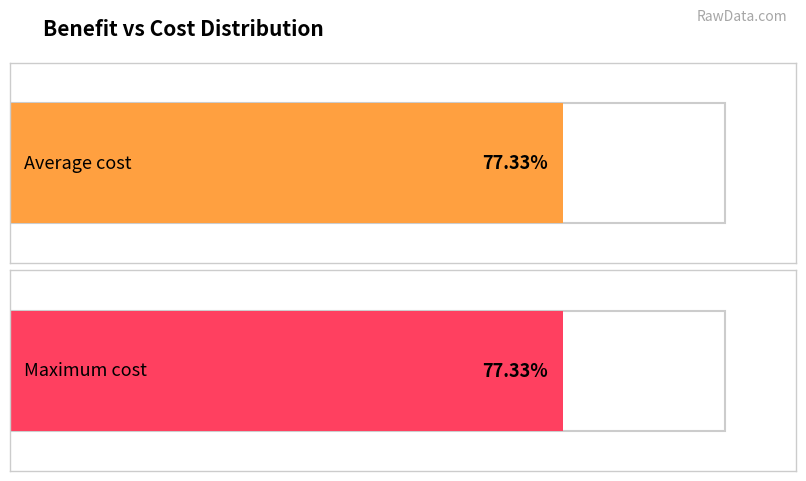

True or false: avg_cost has a value of 77.3 at benefit=1.

True